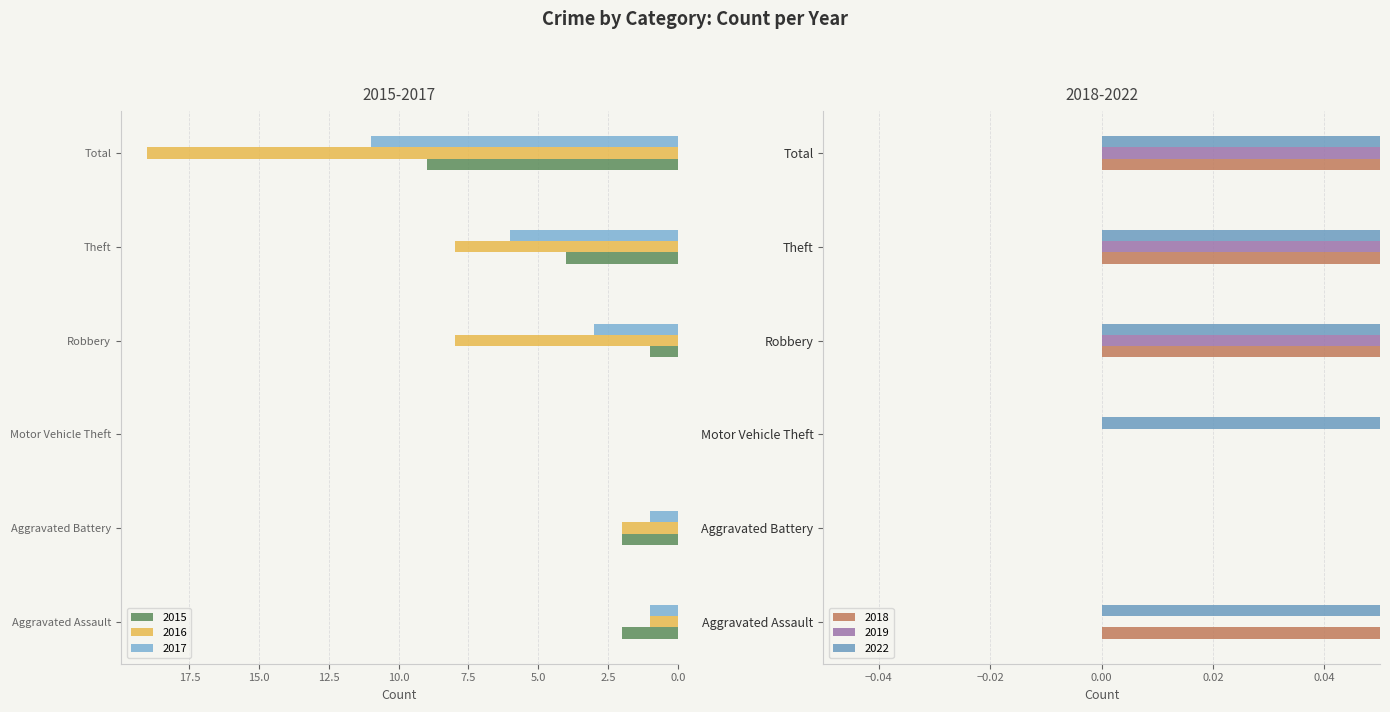

Does the chart contain stacked bars?

No